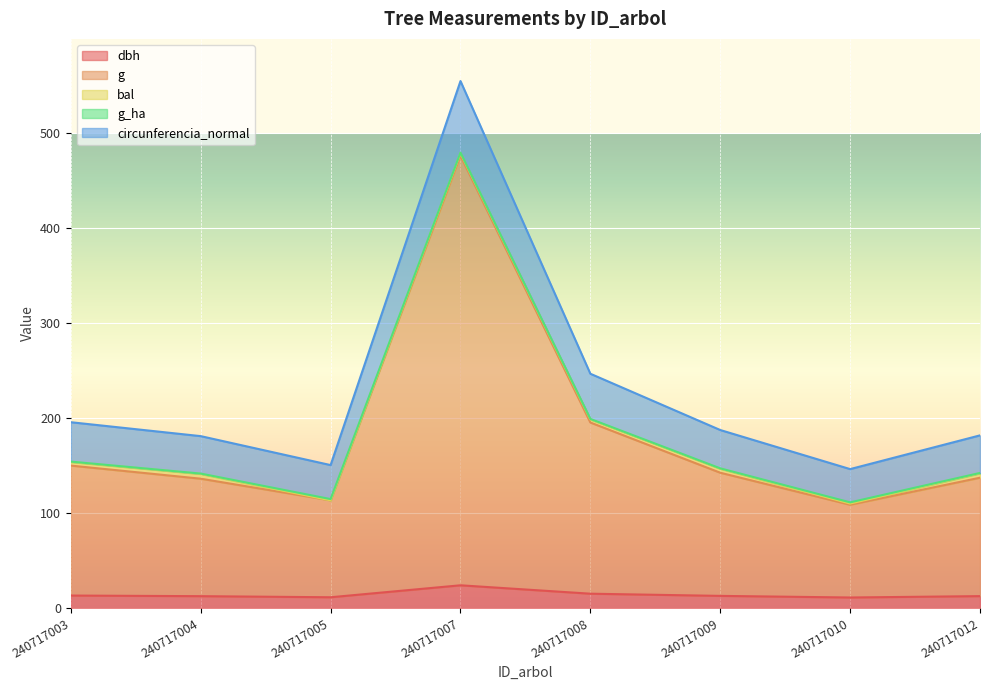

What is the difference between the circunferencia_normal values at 240717003 and 240717012?

13.8